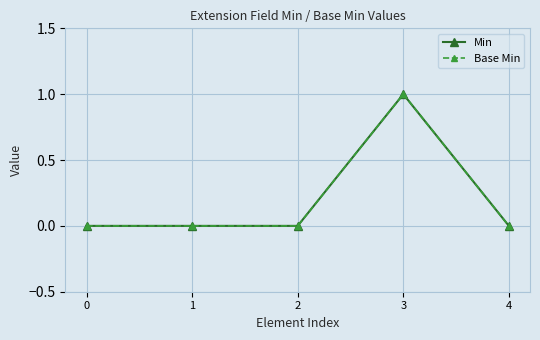

True or false: Min and Base Min cross at least once.

False